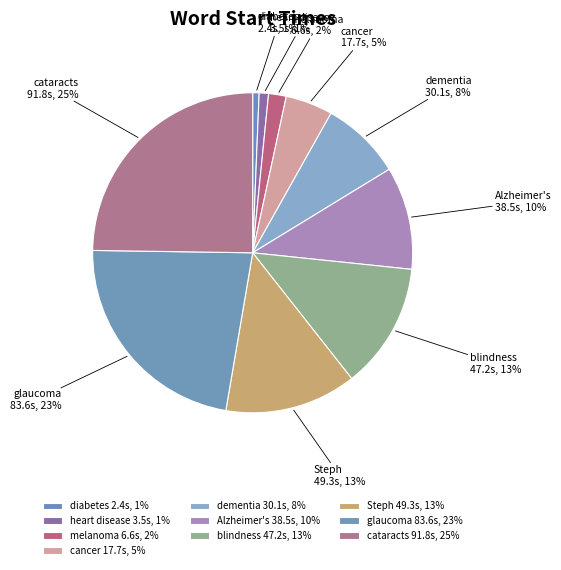

Count the number of slices in the pie.

10